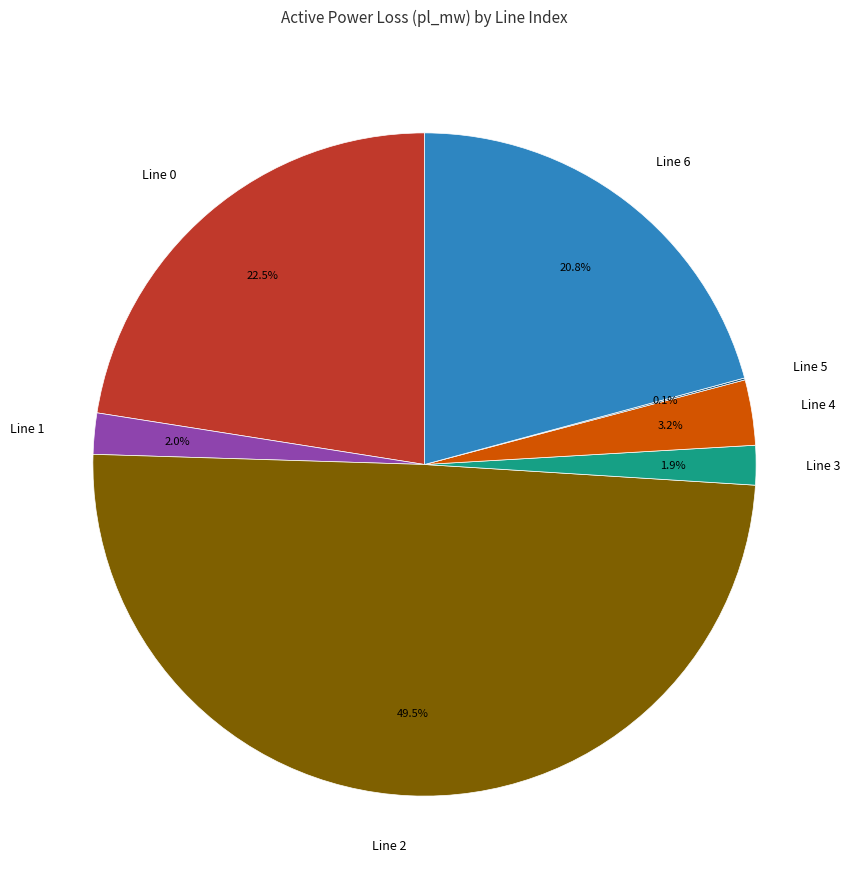

Does Line 6 represent more than half of the total?

No